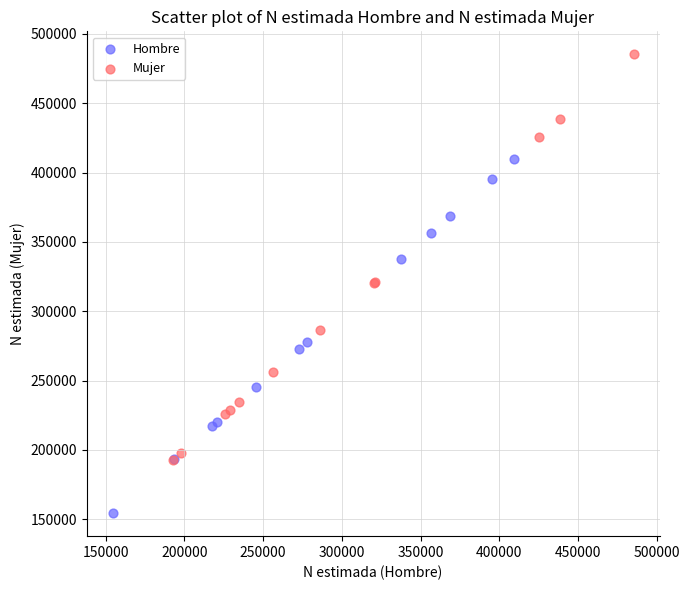

Which series reaches the minimum Y coordinate?

Hombre